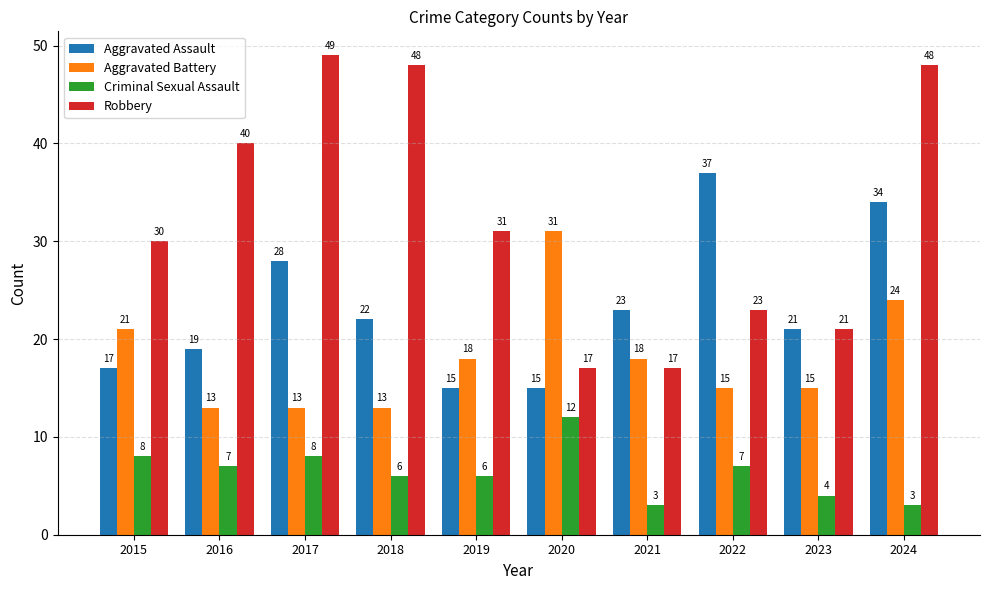

How many values in the Criminal Sexual Assault series are below 7?

5